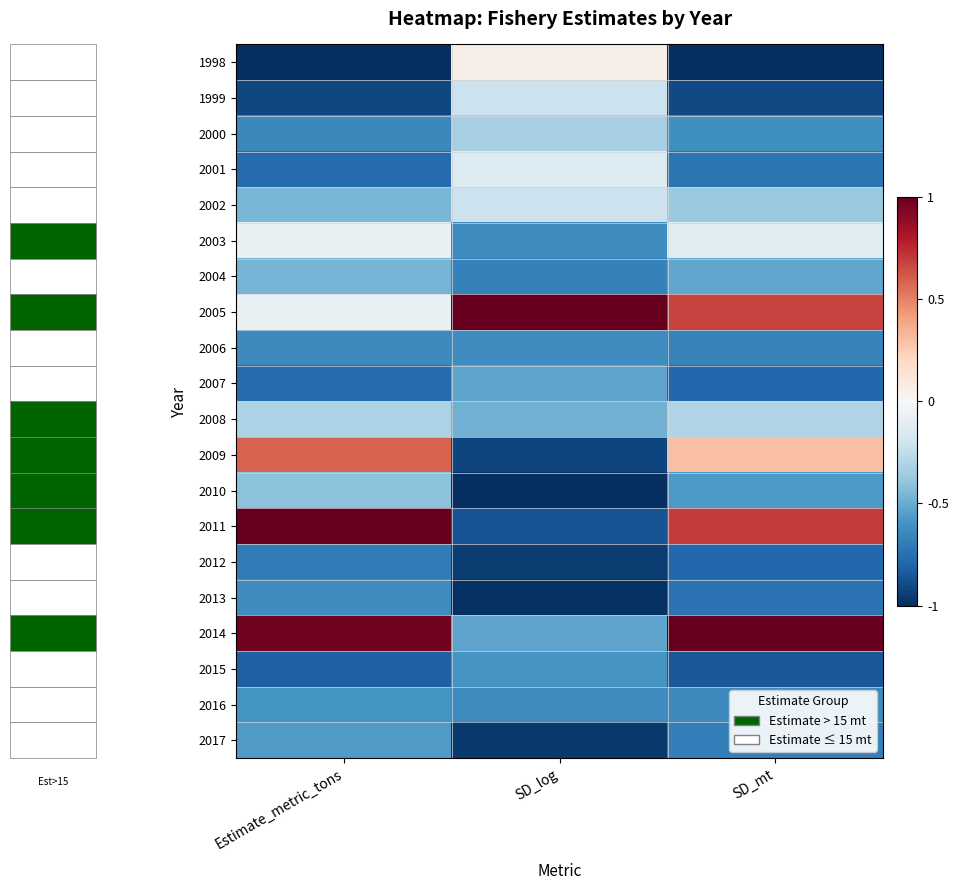

Reading right to left, list all the values displayed in this chart.

1998: SD_mt=-1.0	SD_log=0.1	Estimate_metric_tons=-1.0
1999: SD_mt=-0.9	SD_log=-0.2	Estimate_metric_tons=-0.9
2000: SD_mt=-0.6	SD_log=-0.3	Estimate_metric_tons=-0.6
2001: SD_mt=-0.7	SD_log=-0.1	Estimate_metric_tons=-0.8
2002: SD_mt=-0.4	SD_log=-0.2	Estimate_metric_tons=-0.5
2003: SD_mt=-0.1	SD_log=-0.6	Estimate_metric_tons=-0.1
2004: SD_mt=-0.5	SD_log=-0.7	Estimate_metric_tons=-0.5
2005: SD_mt=0.7	SD_log=1.0	Estimate_metric_tons=-0.1
2006: SD_mt=-0.7	SD_log=-0.6	Estimate_metric_tons=-0.6
2007: SD_mt=-0.8	SD_log=-0.5	Estimate_metric_tons=-0.8
2008: SD_mt=-0.3	SD_log=-0.5	Estimate_metric_tons=-0.3
2009: SD_mt=0.3	SD_log=-0.9	Estimate_metric_tons=0.6
2010: SD_mt=-0.6	SD_log=-1.0	Estimate_metric_tons=-0.4
2011: SD_mt=0.7	SD_log=-0.9	Estimate_metric_tons=1.0
2012: SD_mt=-0.8	SD_log=-0.9	Estimate_metric_tons=-0.7
2013: SD_mt=-0.7	SD_log=-1.0	Estimate_metric_tons=-0.6
2014: SD_mt=1.0	SD_log=-0.5	Estimate_metric_tons=1.0
2015: SD_mt=-0.8	SD_log=-0.6	Estimate_metric_tons=-0.8
2016: SD_mt=-0.6	SD_log=-0.6	Estimate_metric_tons=-0.6
2017: SD_mt=-0.7	SD_log=-1.0	Estimate_metric_tons=-0.6